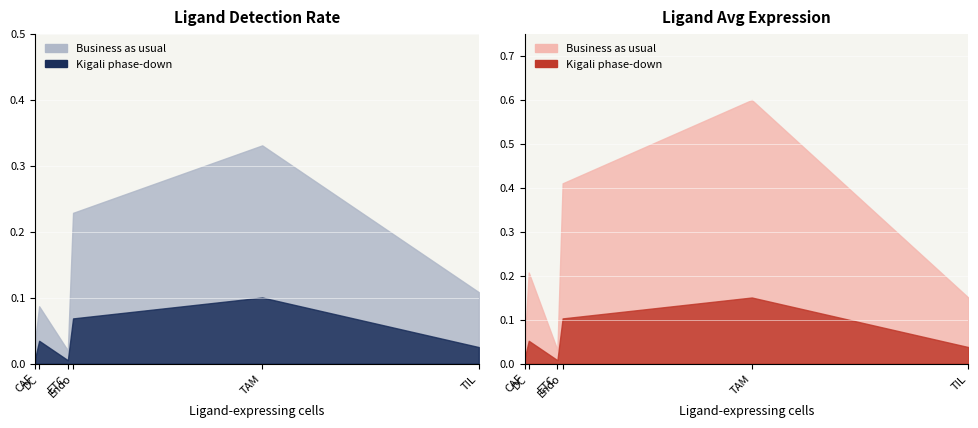

The Ligand average expression value series shows 0.0 at CAF. True or false?

False